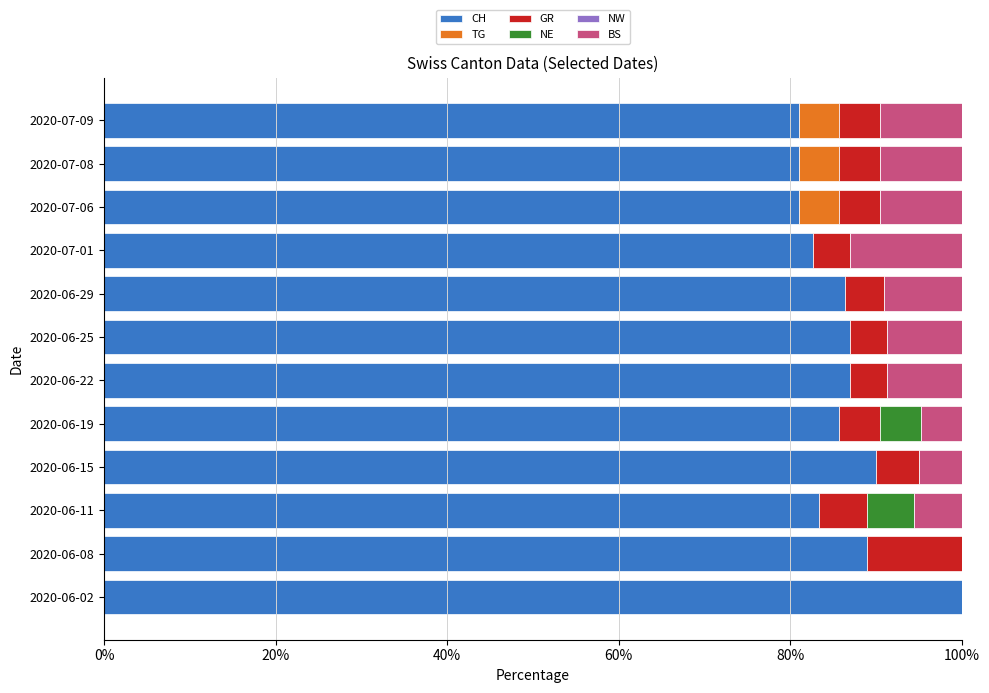

What is the sum of all CH values?

1033.7